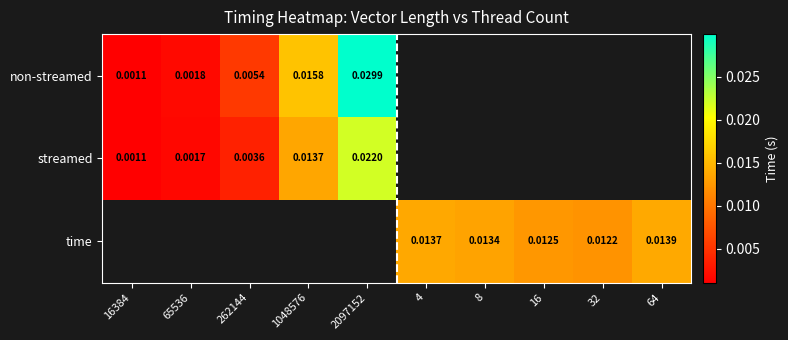

The value of streamed at 262144 is 0.0. True or false?

False